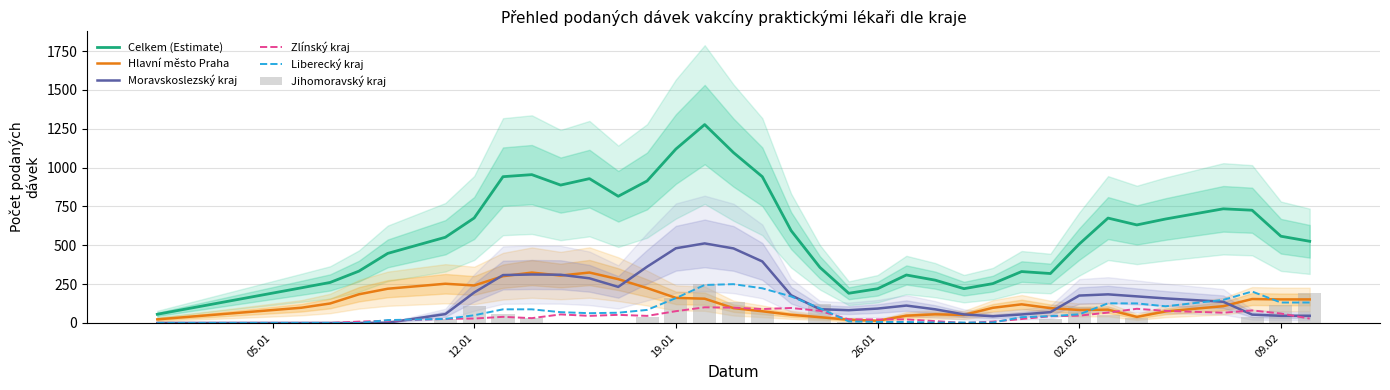

What is the highest value of the Celkem (Estimate) series?

1276.6